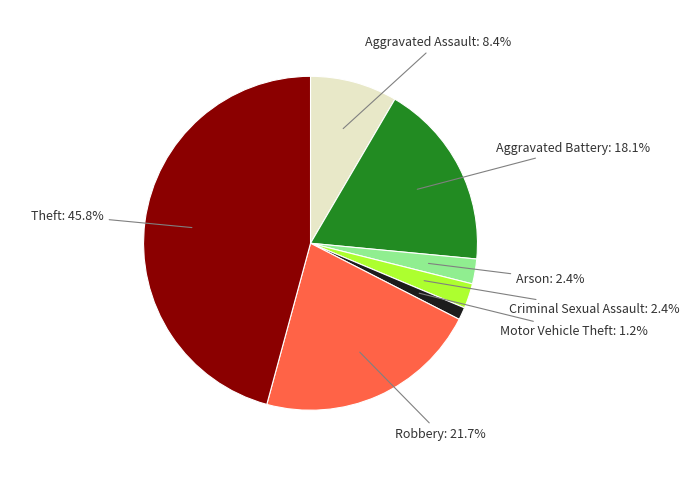

Is there a majority slice in this chart?

No